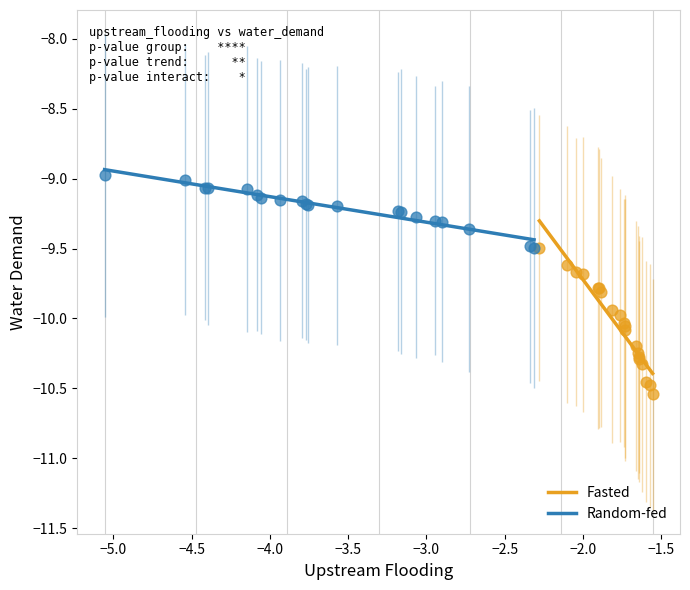

Which series has the largest Y range (max minus min)?

Fasted